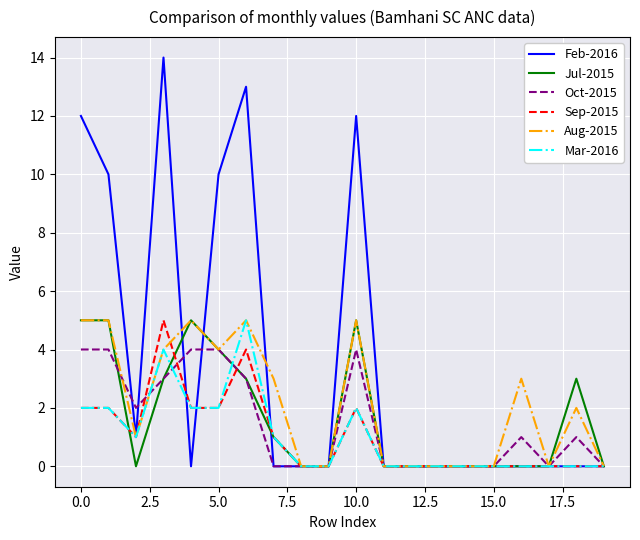

Which series has the largest total across all categories?

Feb-2016